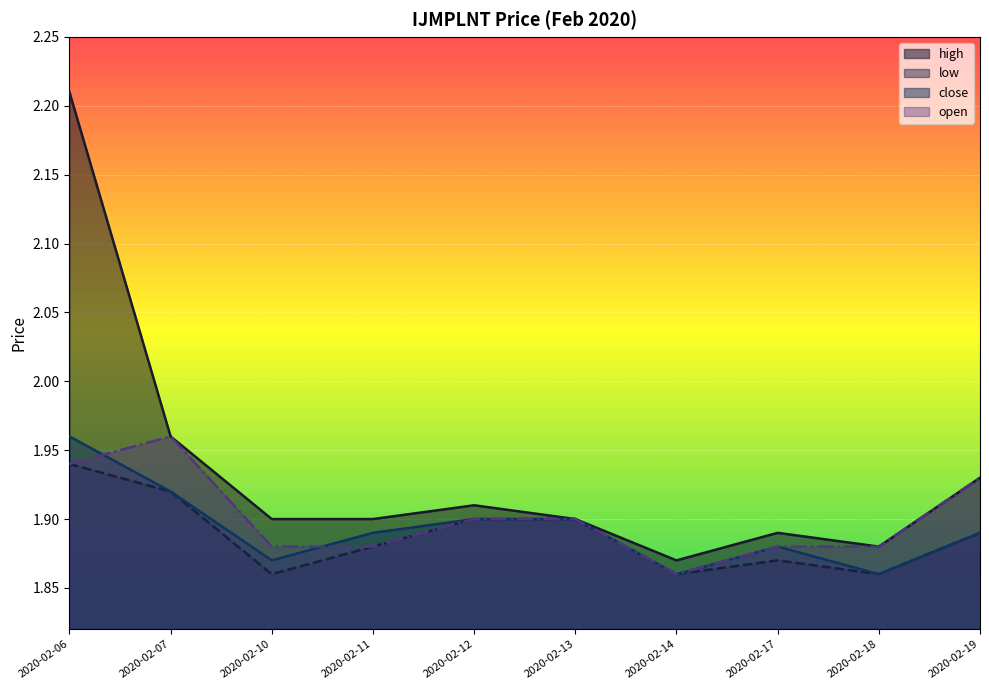

At which category does open reach its first local peak?

2020-02-07